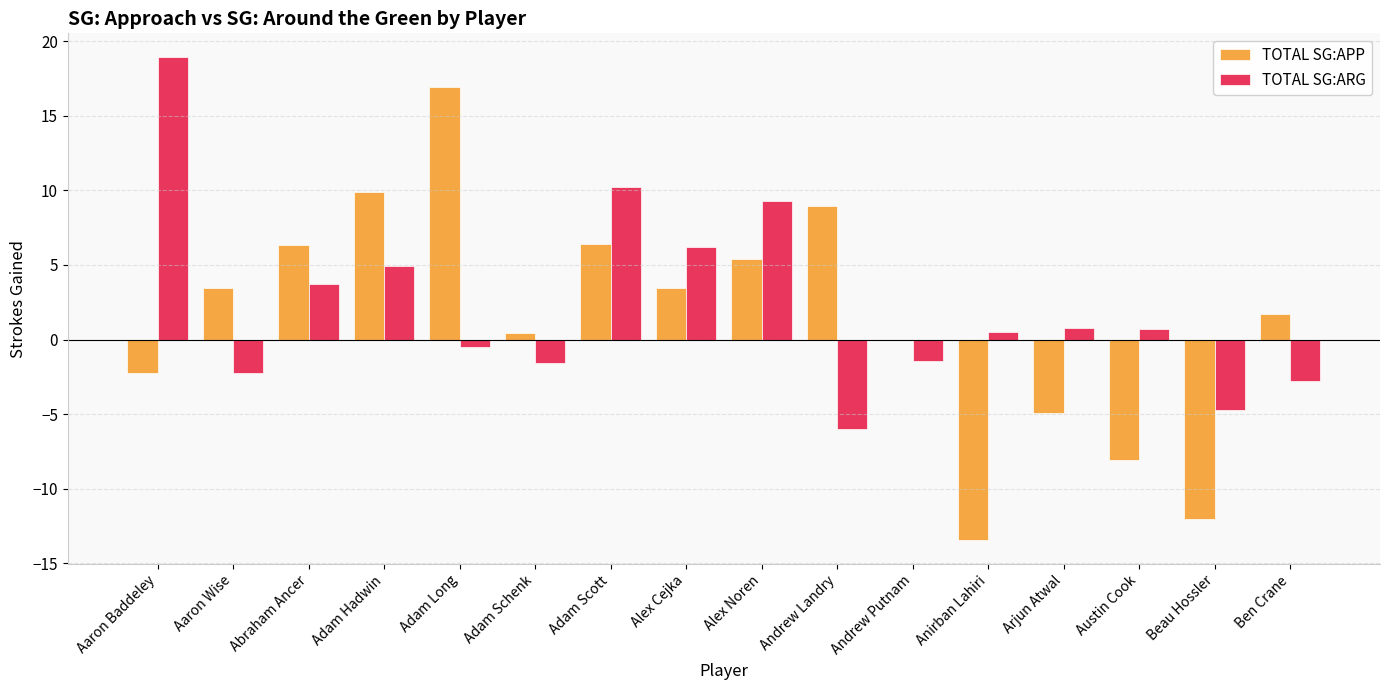

What is the maximum value shown in the chart?

18.9